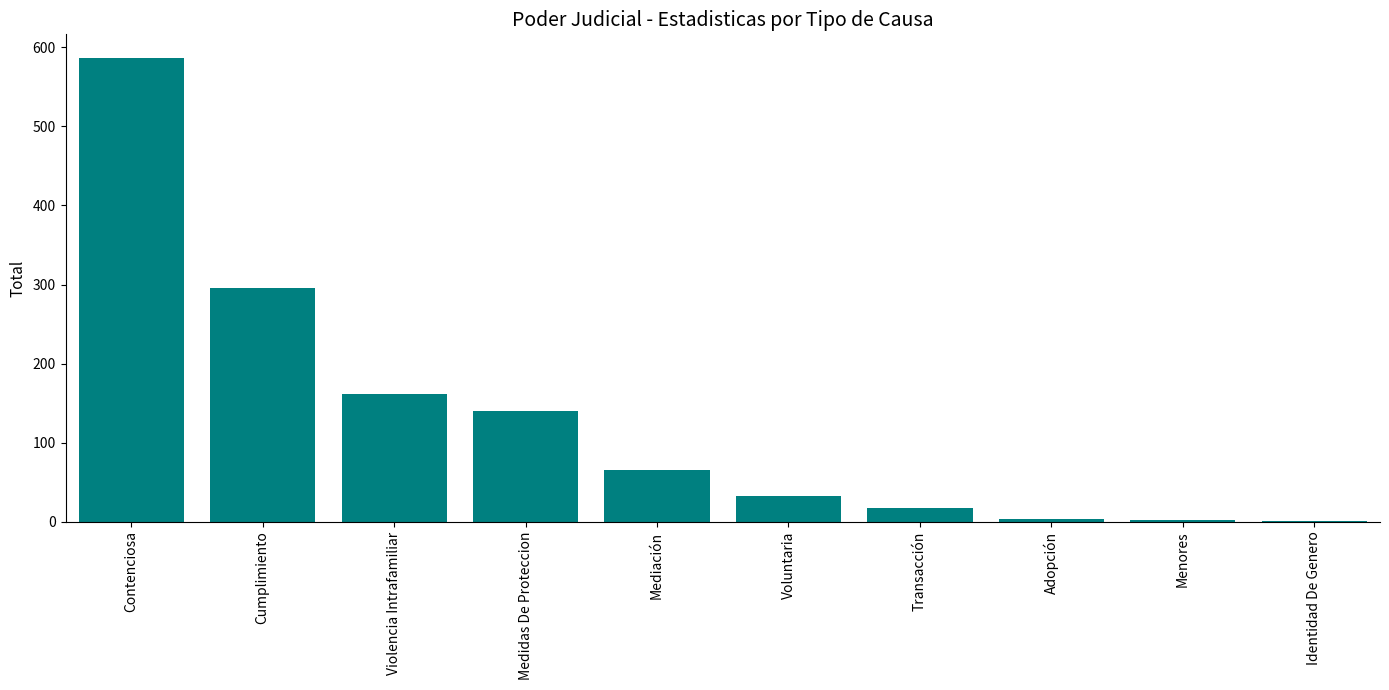

What is the maximum value shown in the chart?

587